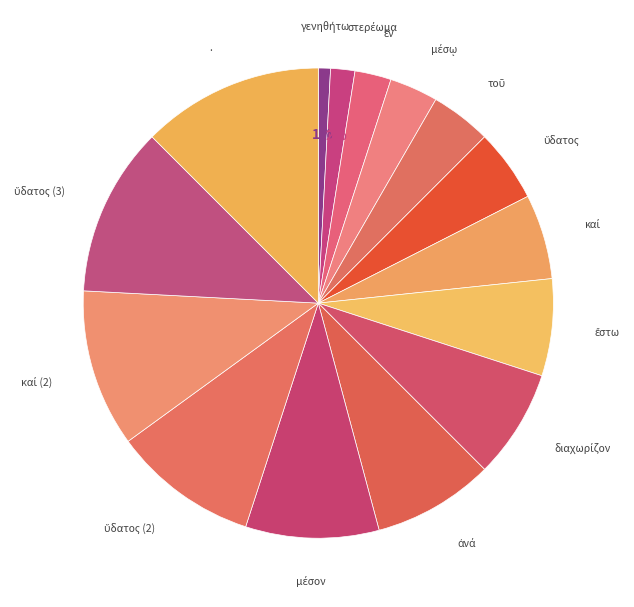

Is there a majority slice in this chart?

No